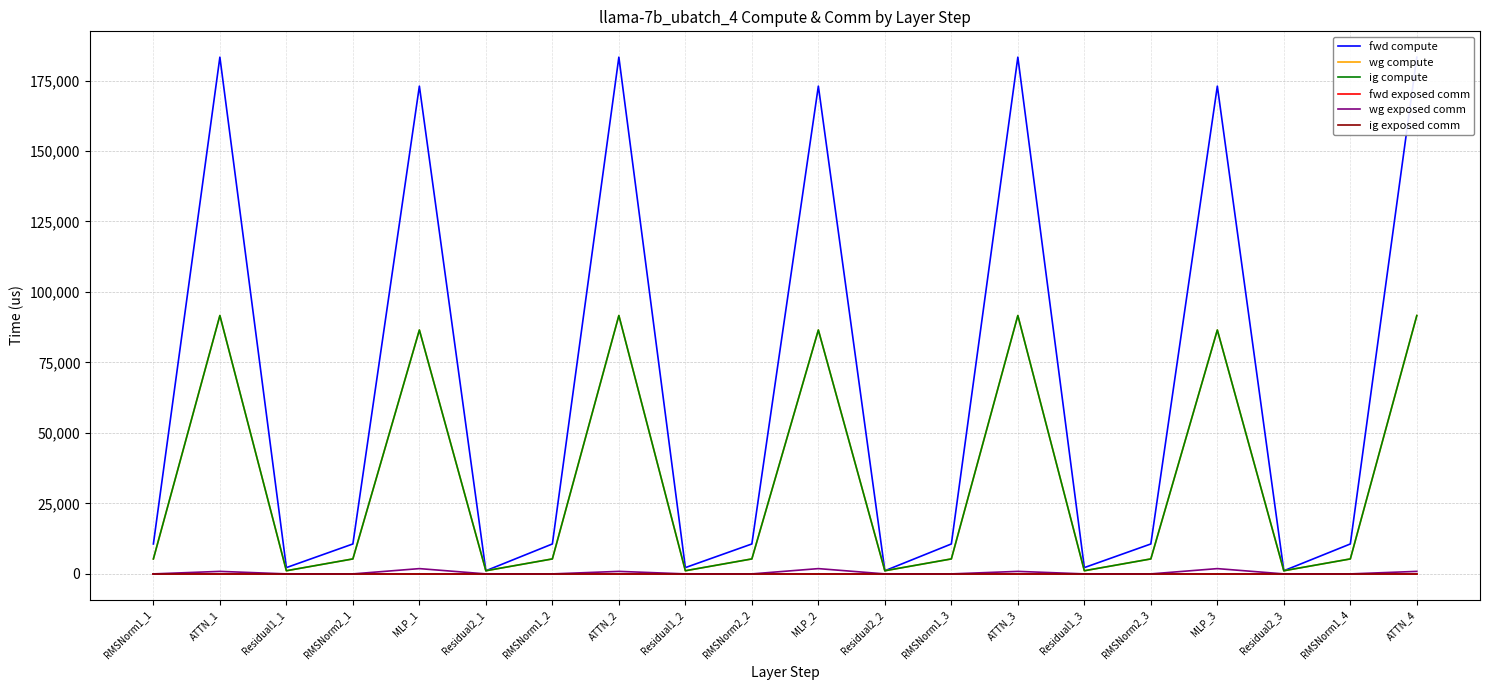

Between RMSNorm2_1 and ATTN_3, which is larger?

ATTN_3